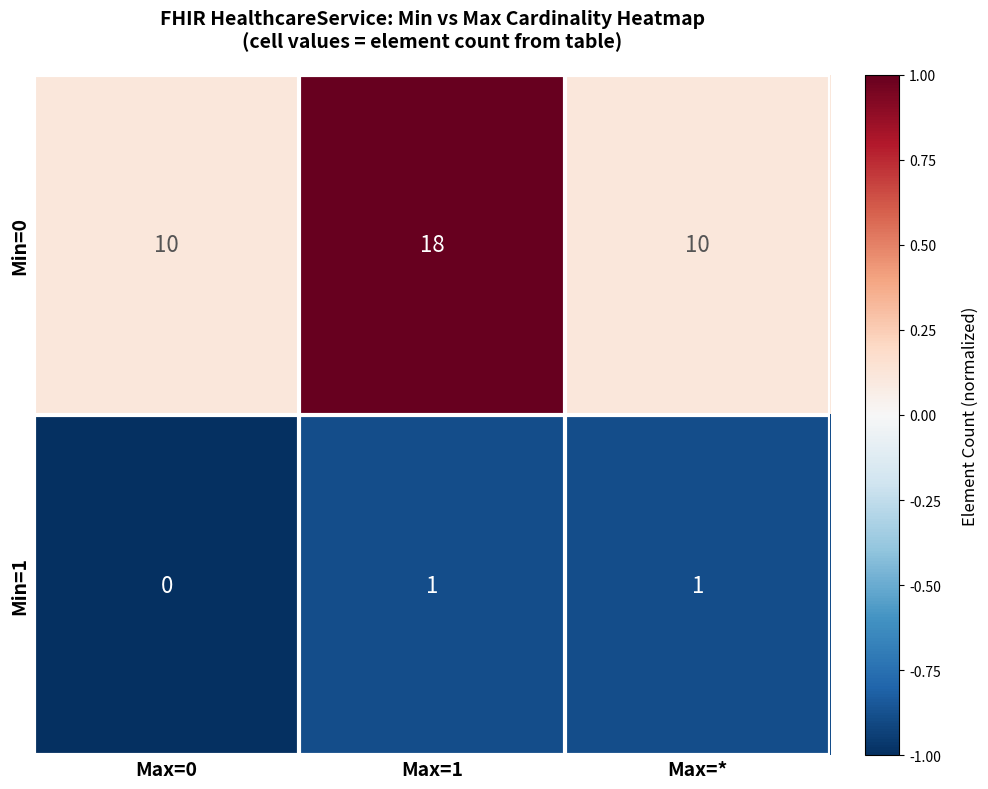

At Max=*, list the series in order from largest to smallest.

Min=0, Min=1